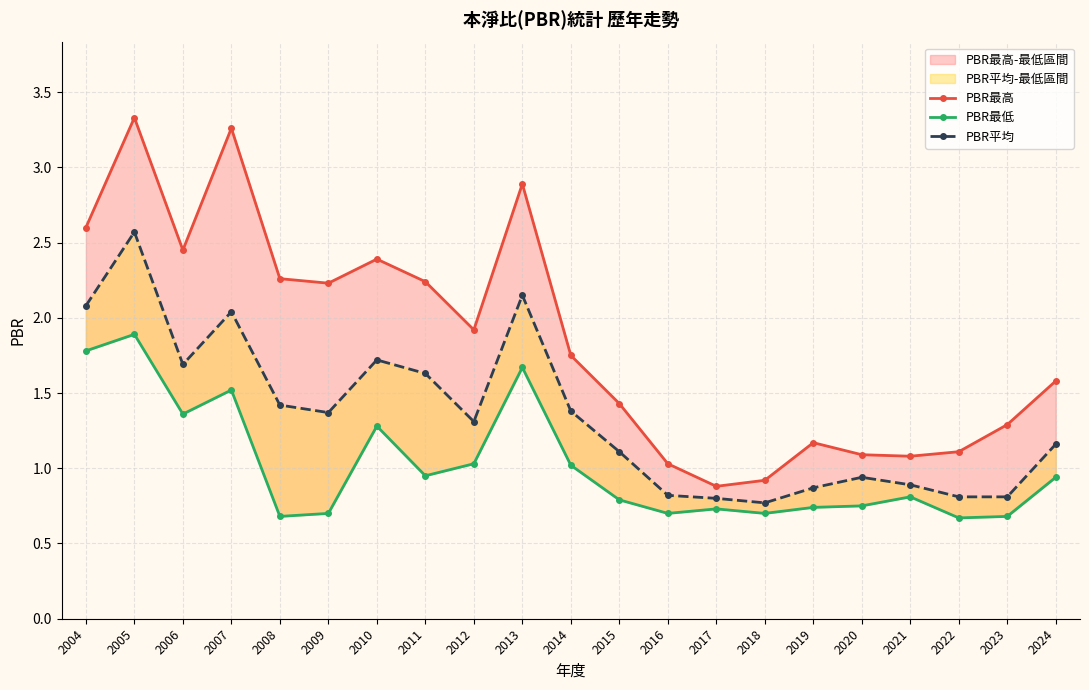

Is it true that PBR最高 equals 1.1 at 2021?

True